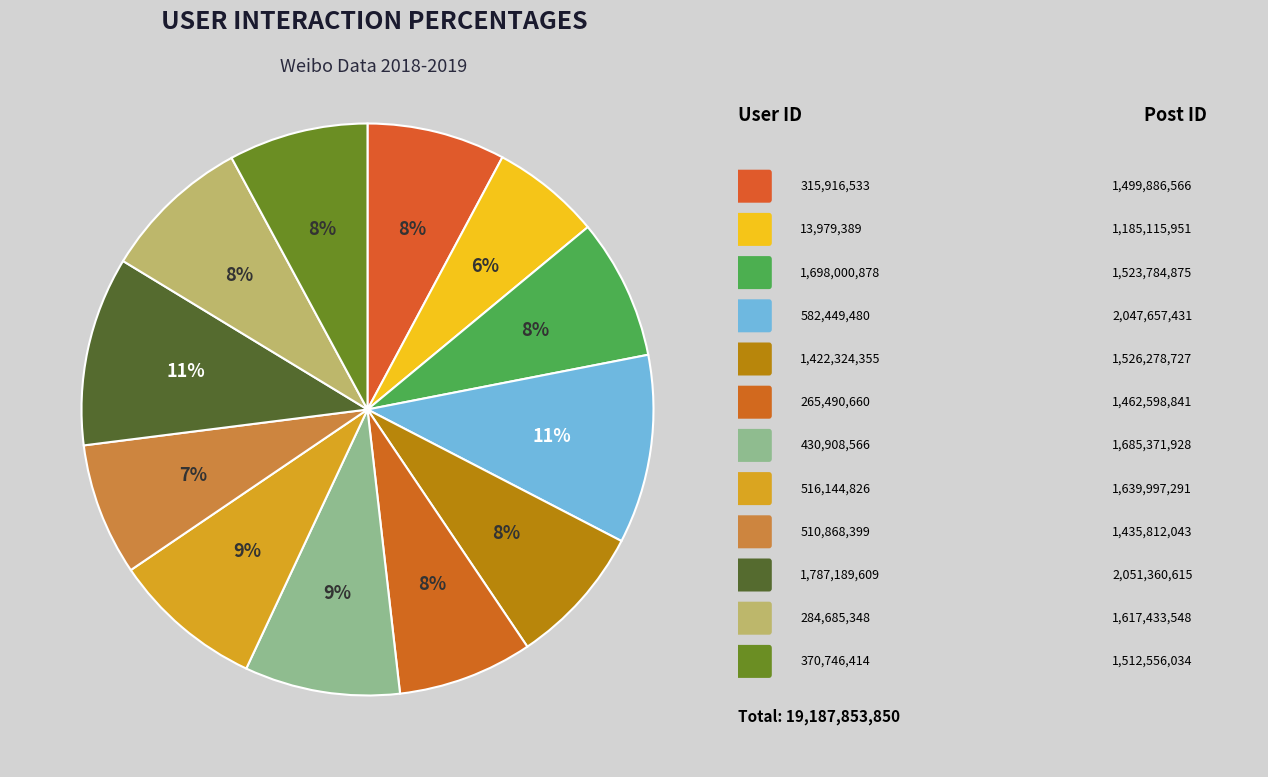

Count the number of slices in the pie.

12